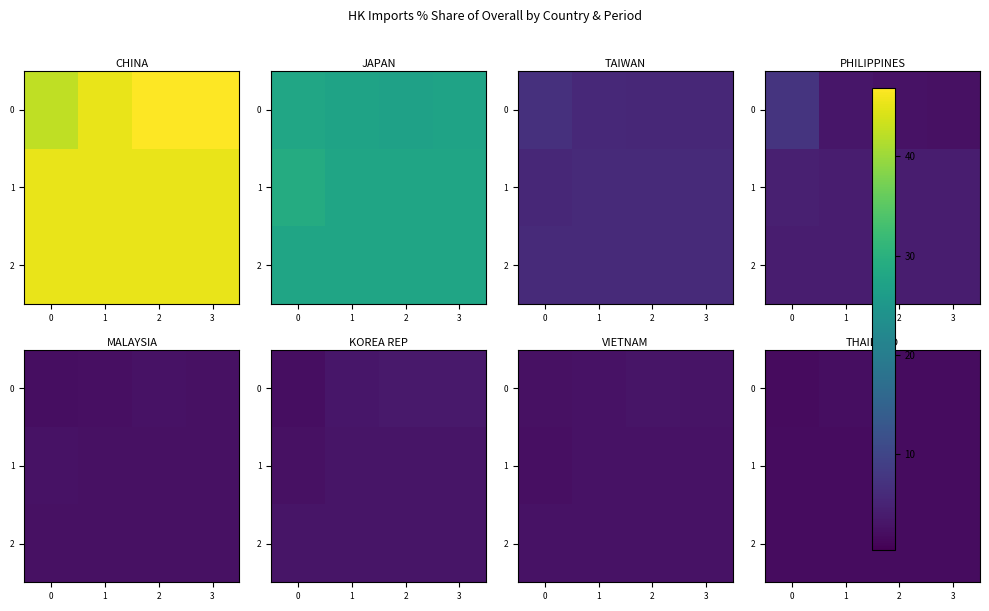

List the series in order of their peak value, lowest first.

1, 2, 0